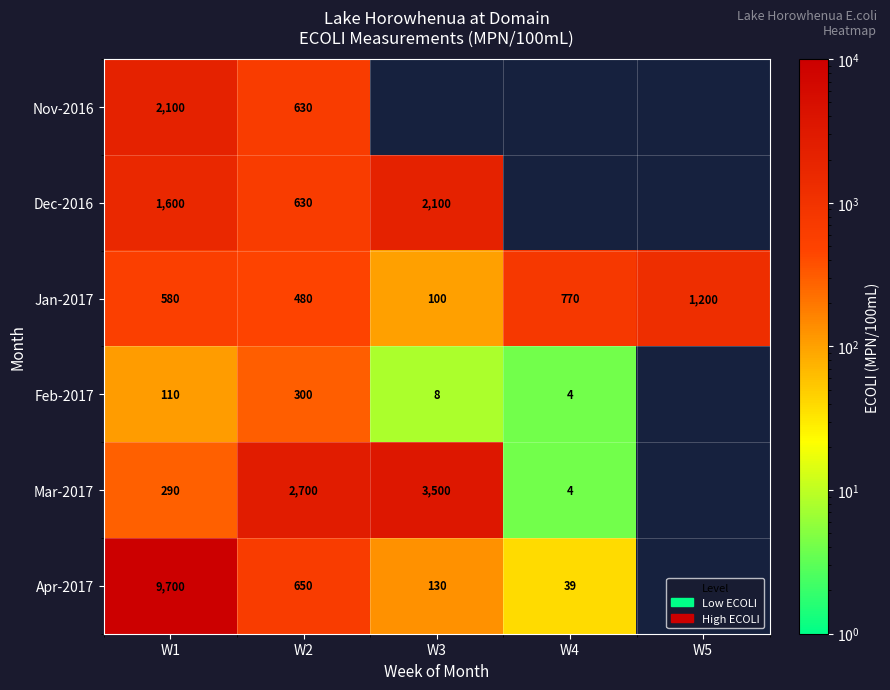

Is it true that Mar-2017 equals 2329 at W3?

False